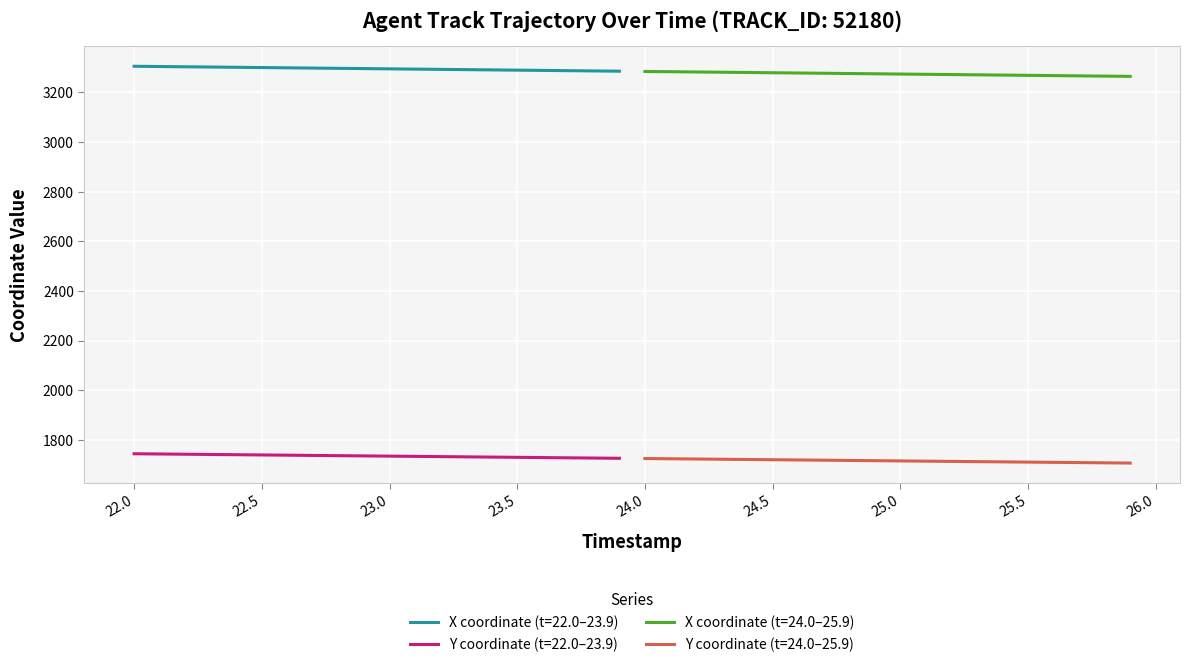

What is the lowest value of the X coordinate (t=24.0–25.9) series?

3264.4